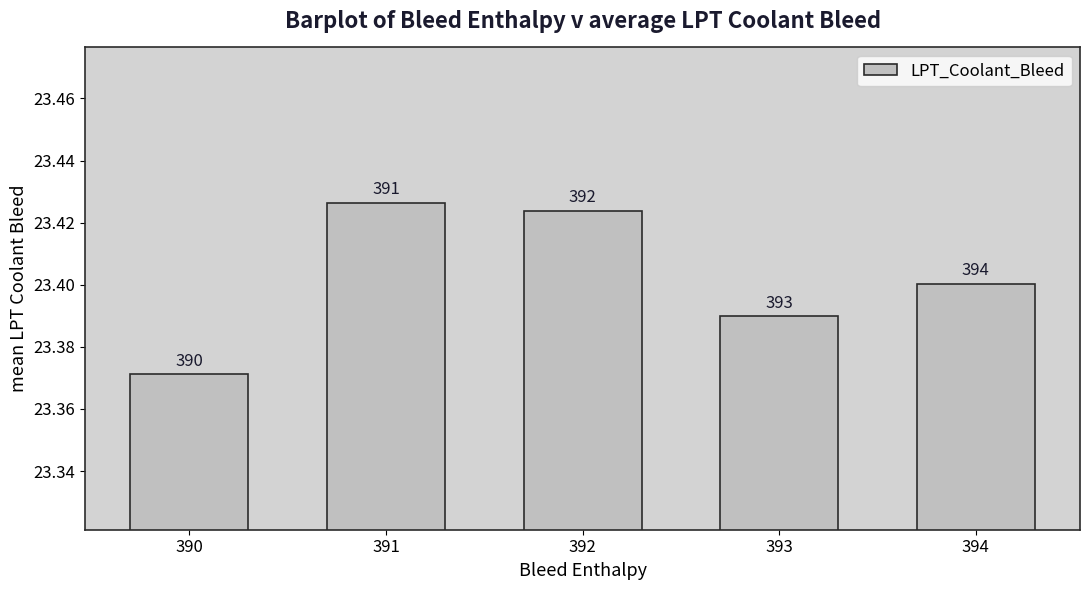

What is the approximate value at 391?

23.4